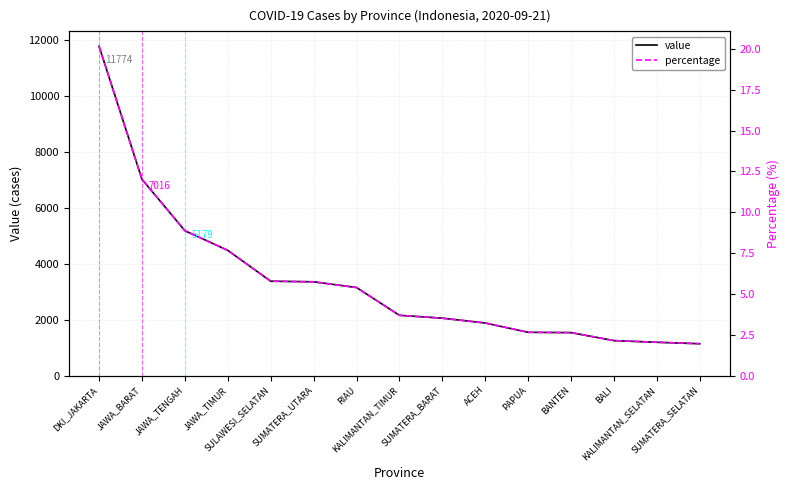

What is the difference between the maximum and minimum values in the percentage series?

18.2